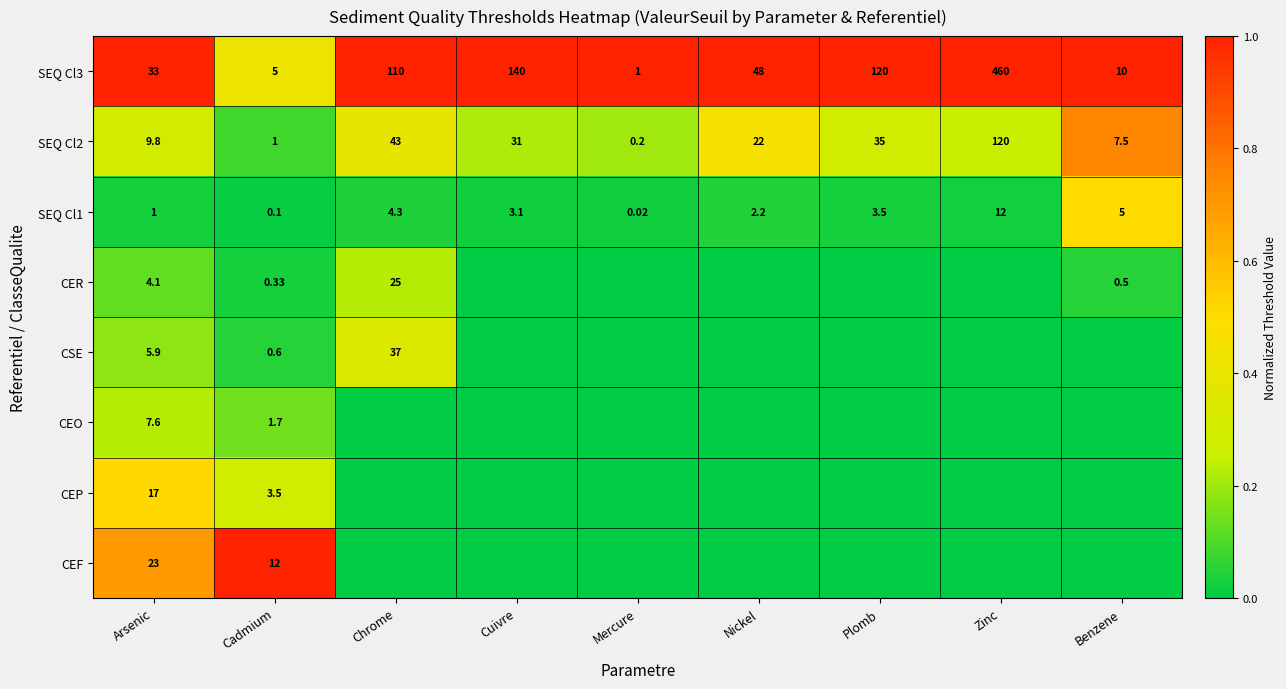

At which label does SEQ Cl3 reach its minimum?

Mercure